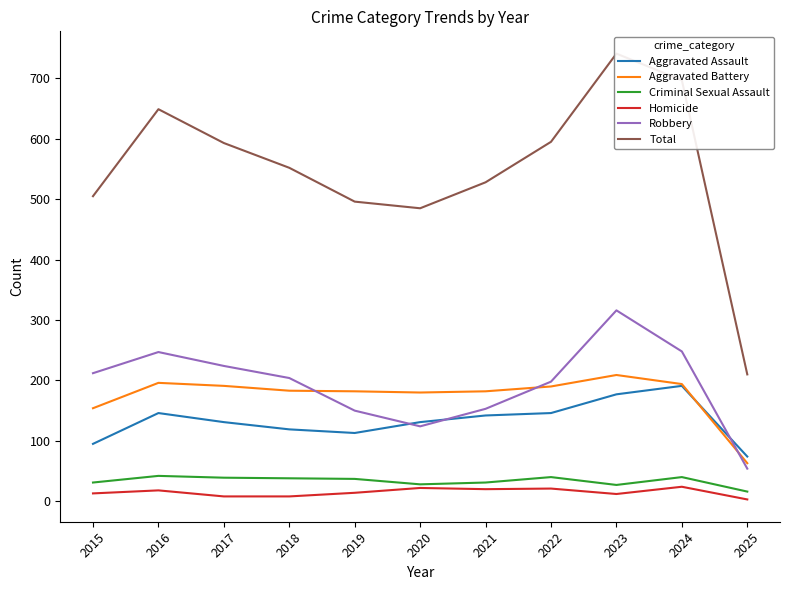

The Robbery series shows 316 at 2023. True or false?

True